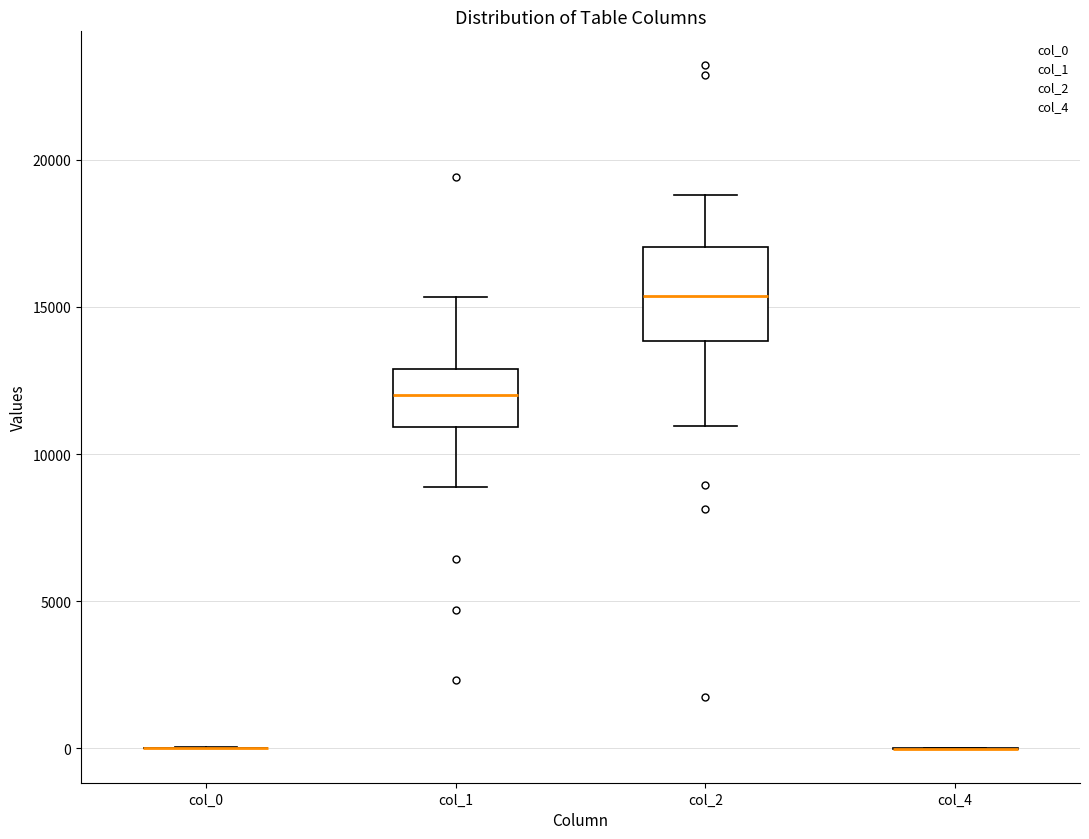

Reading left to right, transcribe this box plot: for each box, give where its median line is, the range the box spans, and where its two whiskers end, as read against the y-axis. The values are not printed on the chart, so give them approximately, as read against the axis.

col_0: box collapsed to a line at 0, whiskers 0 to 0
col_1: median 12000, box 11000 to 13000, whiskers 9000 to 15500
col_2: median 15500, box 14000 to 17000, whiskers 11000 to 19000
col_4: box collapsed to a line at 0, whiskers 0 to 0